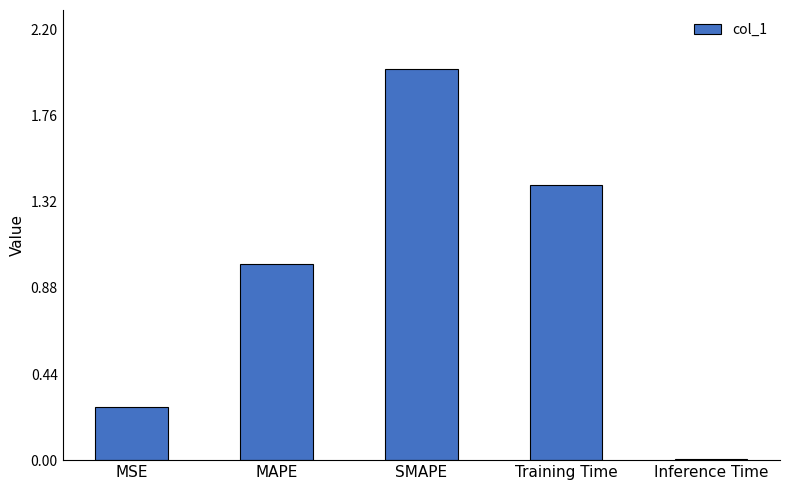

What is the approximate value at SMAPE?

2.0